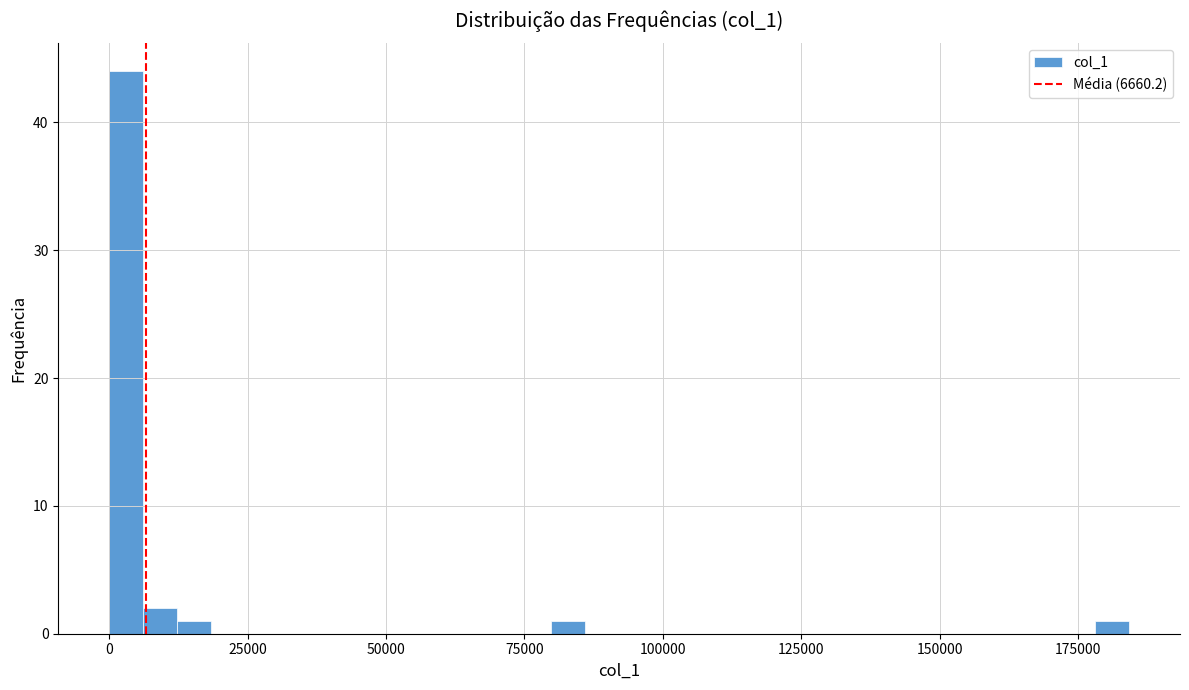

Around what value on the x-axis is the tallest bar? Give the approximate position of its centre, as read against the axis.

5000